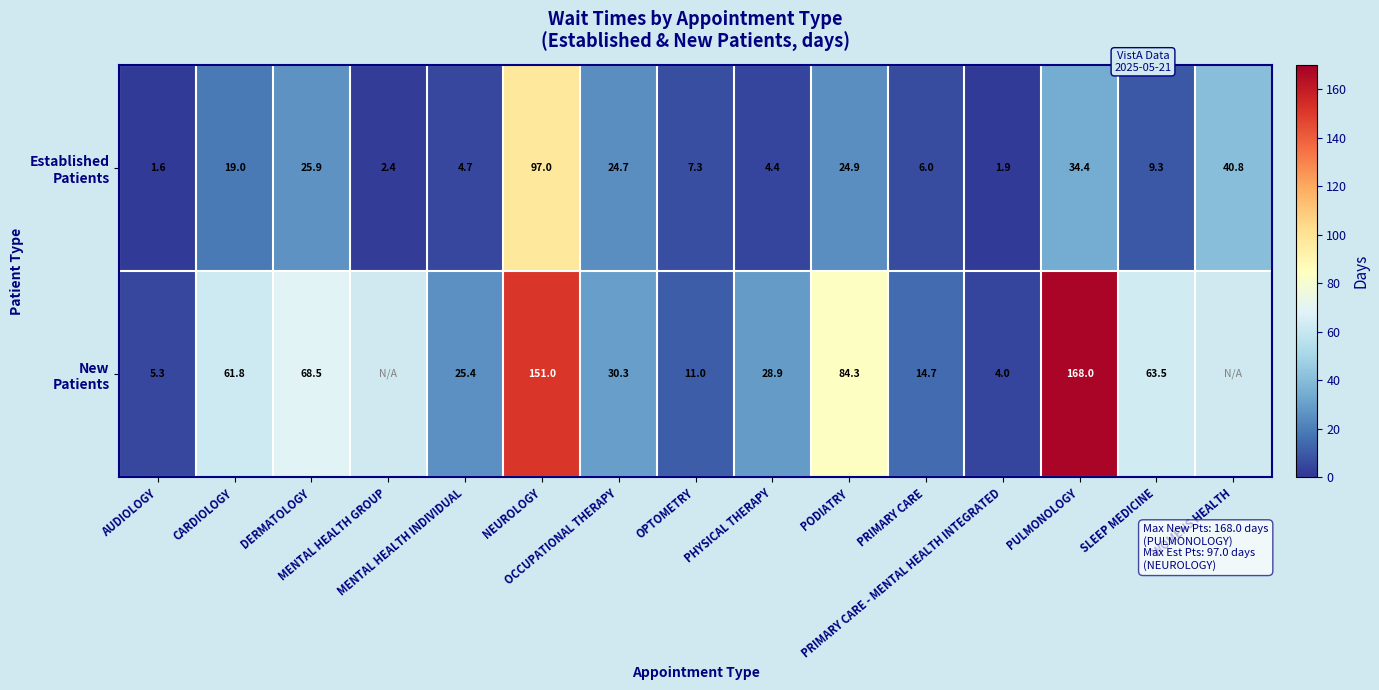

What is the average value of the Established Patients series?

20.3